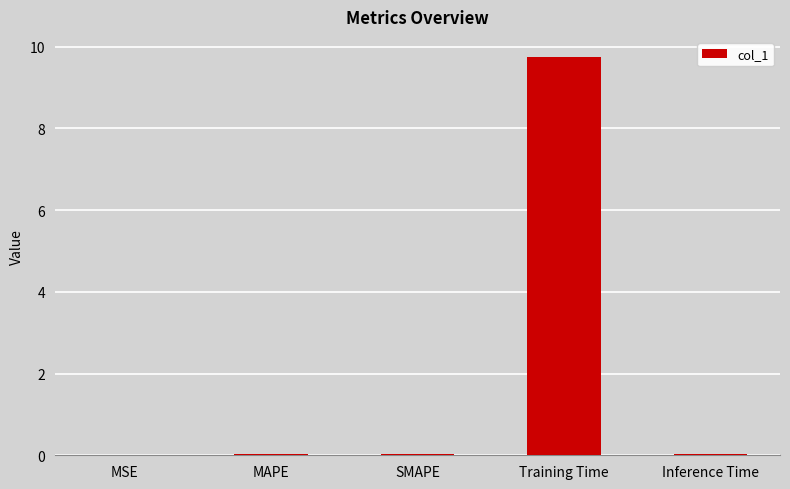

Is it true that the value at SMAPE is 0.0?

True